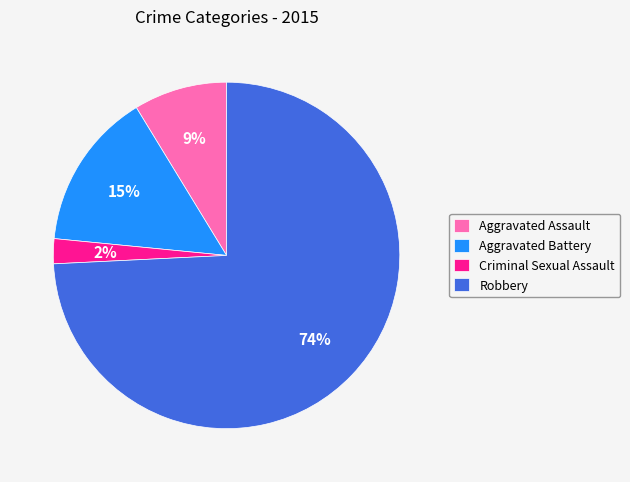

Combined, do Robbery and Aggravated Assault account for over 50%?

Yes